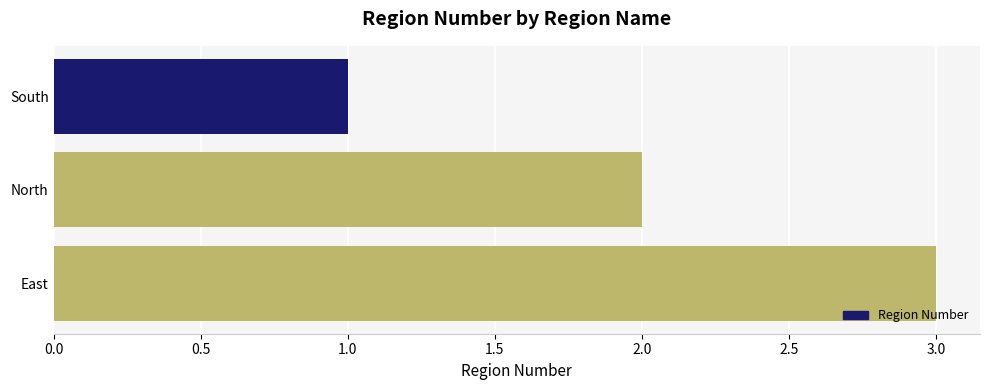

What is the sum of all values?

6